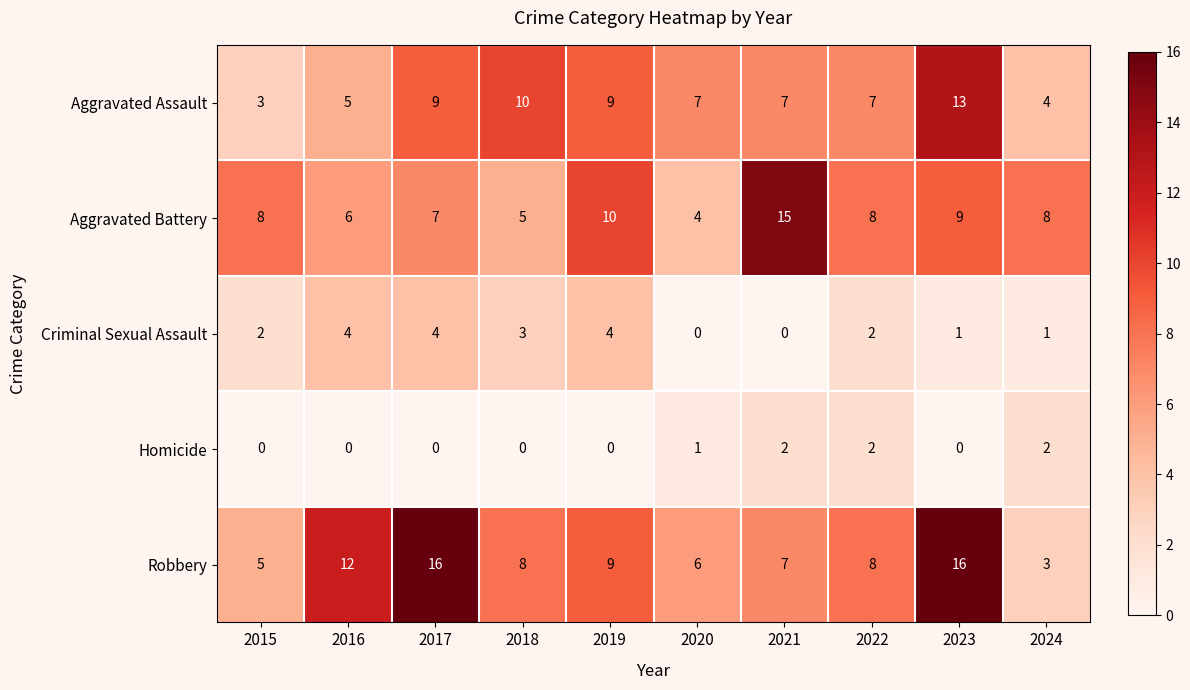

Is it true that Robbery equals 7 at 2021?

True